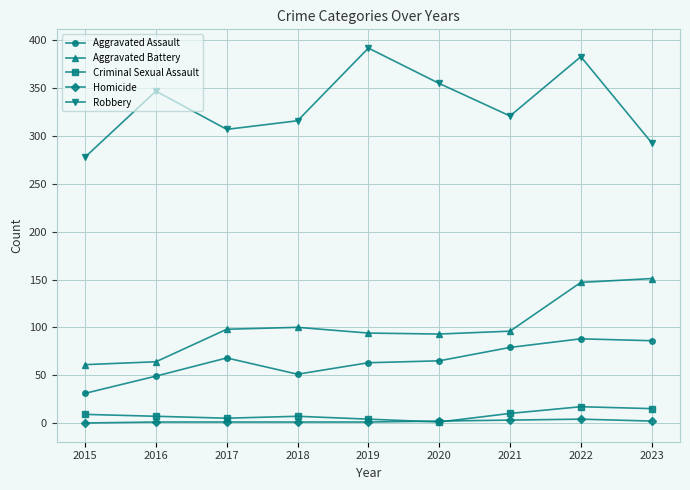

Which series has the largest range (max minus min)?

Robbery